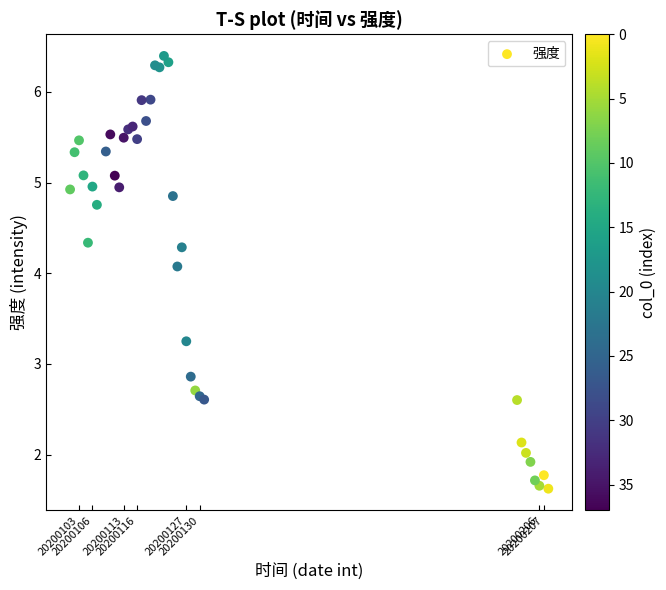

What Y value in the scatter plot is closest to 4?

4.1